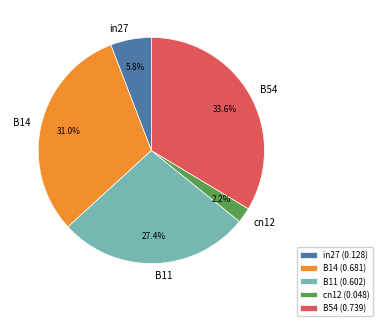

To the nearest percent, what is the average slice percentage?

20%